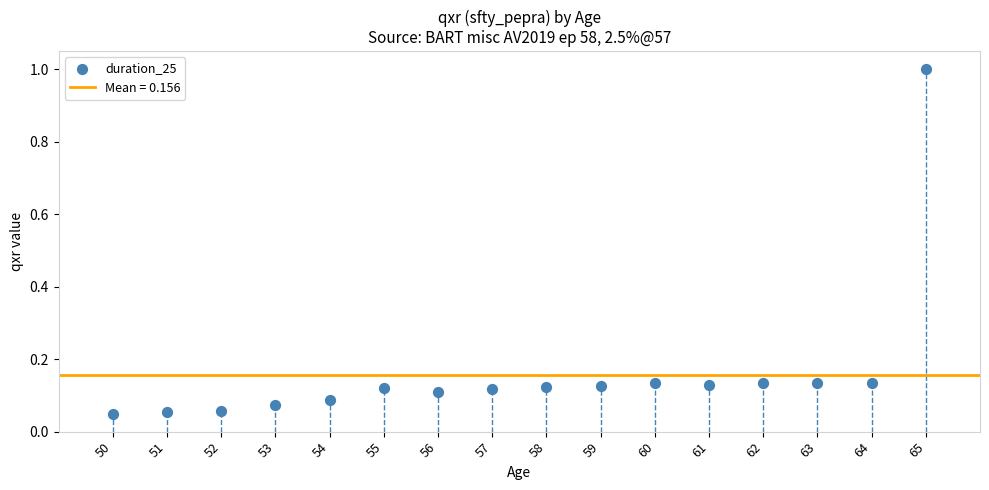

What is the range of X values (max minus min)?

15.0